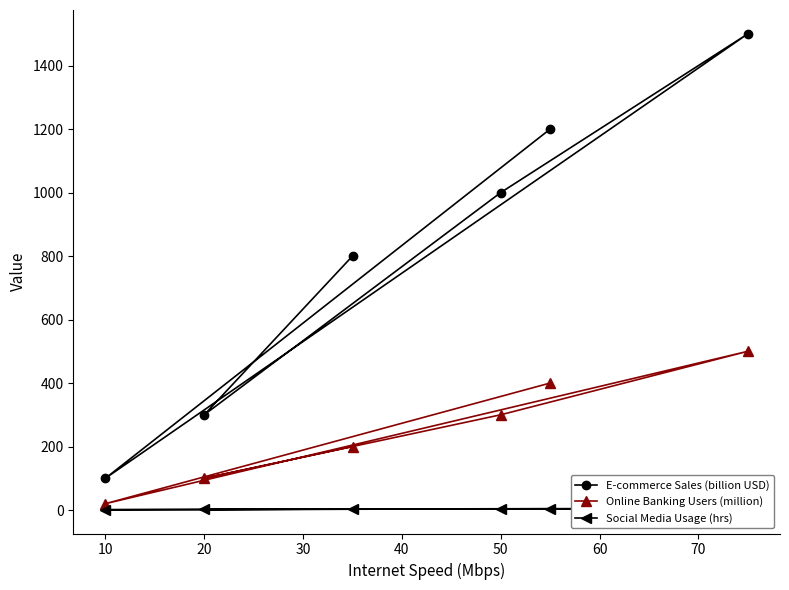

What is the lowest value of the E-commerce Sales (billion USD) series?

100